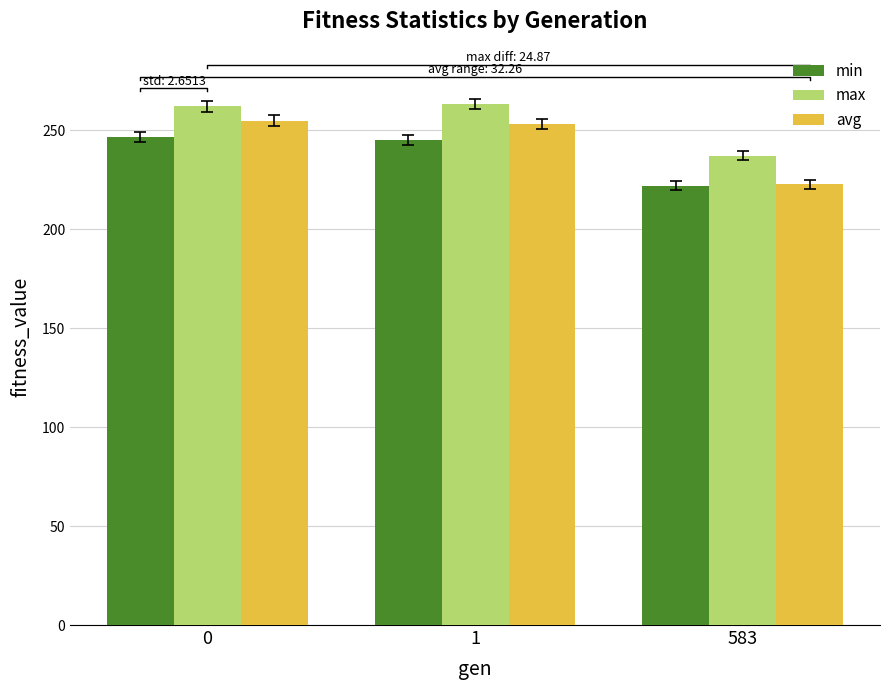

What is the value of the max bar at the 1st from the left?

262.0